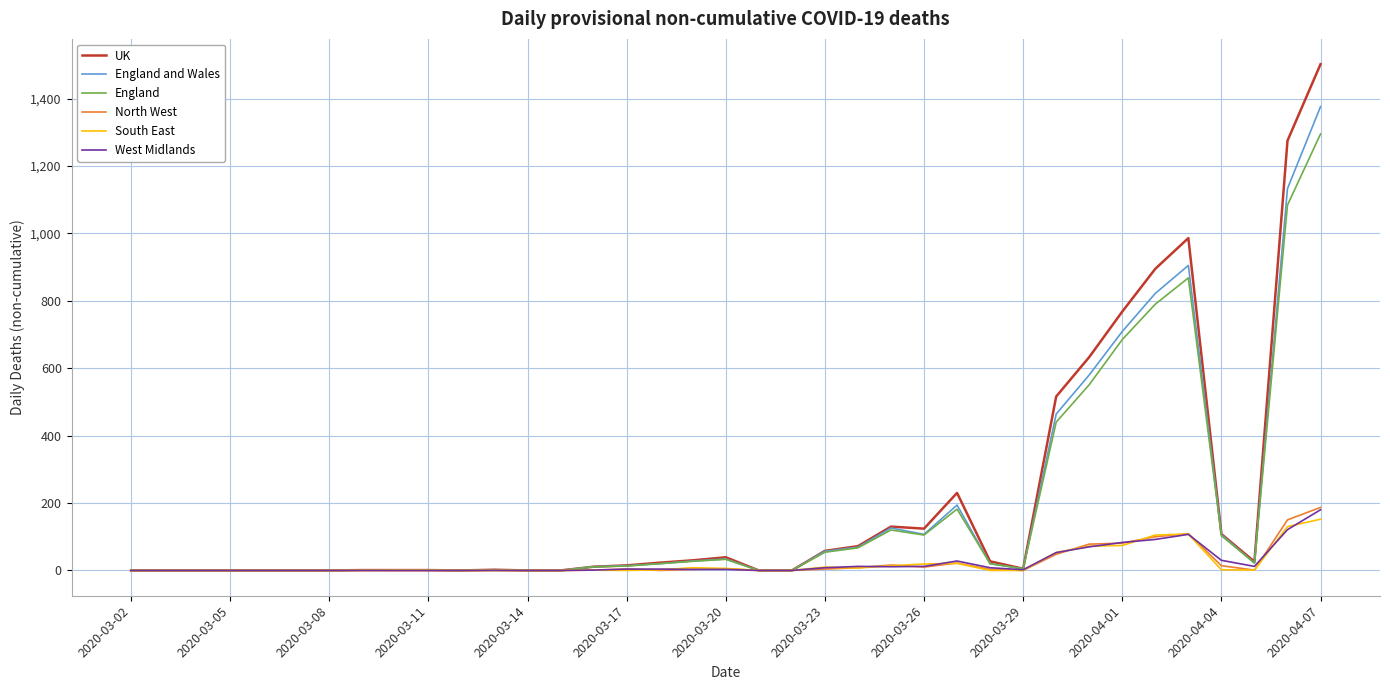

Count the number of categories in the chart.

37